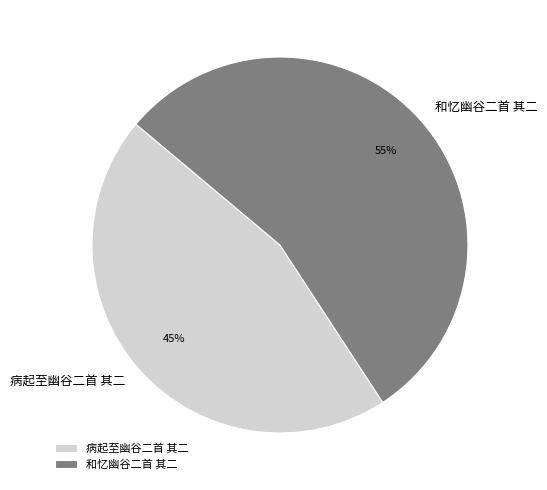

To the nearest percent, what is the combined percentage of 和忆幽谷二首 其二 and 病起至幽谷二首 其二?

100%